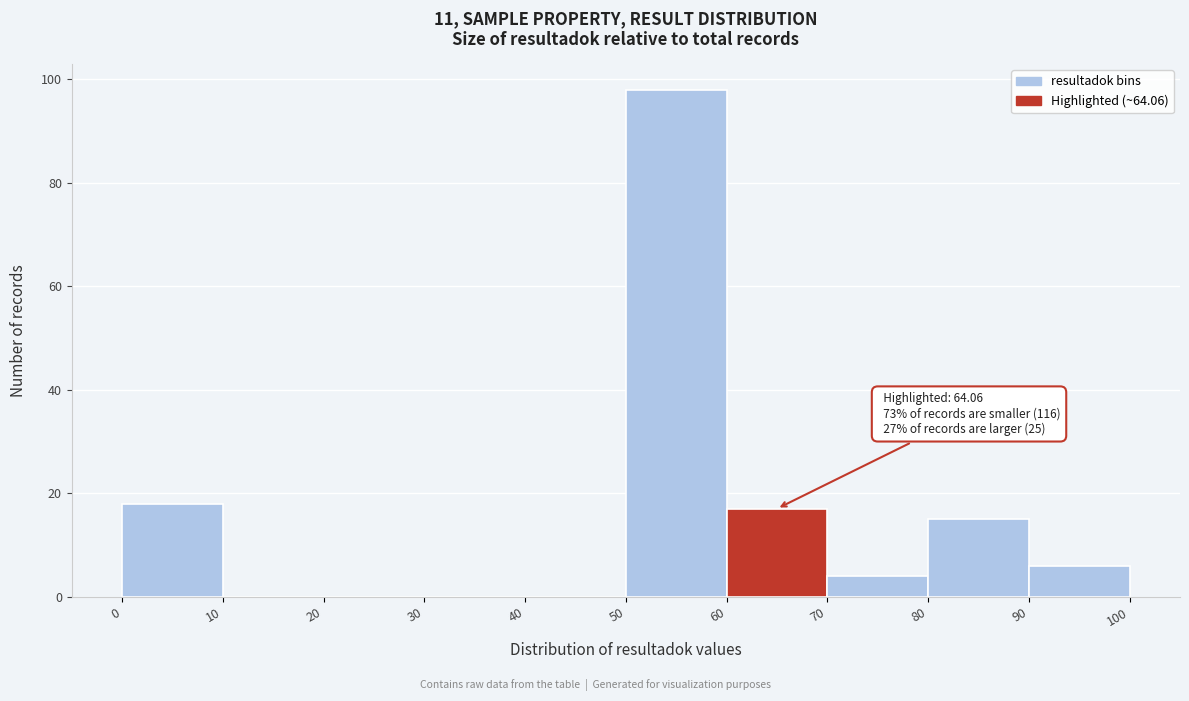

Over which range of the x-axis is the bar tallest?

50 to 60